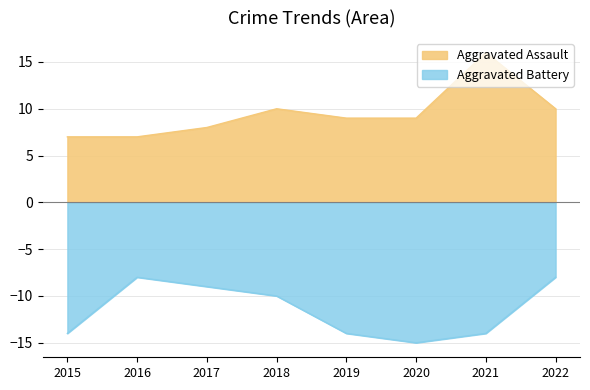

What is the sum of all Aggravated Battery values?

-92